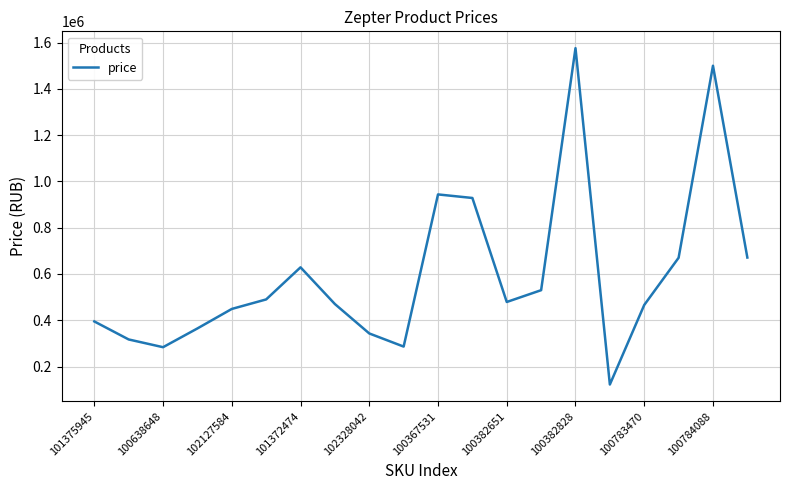

What is the maximum value shown in the chart?

1575970